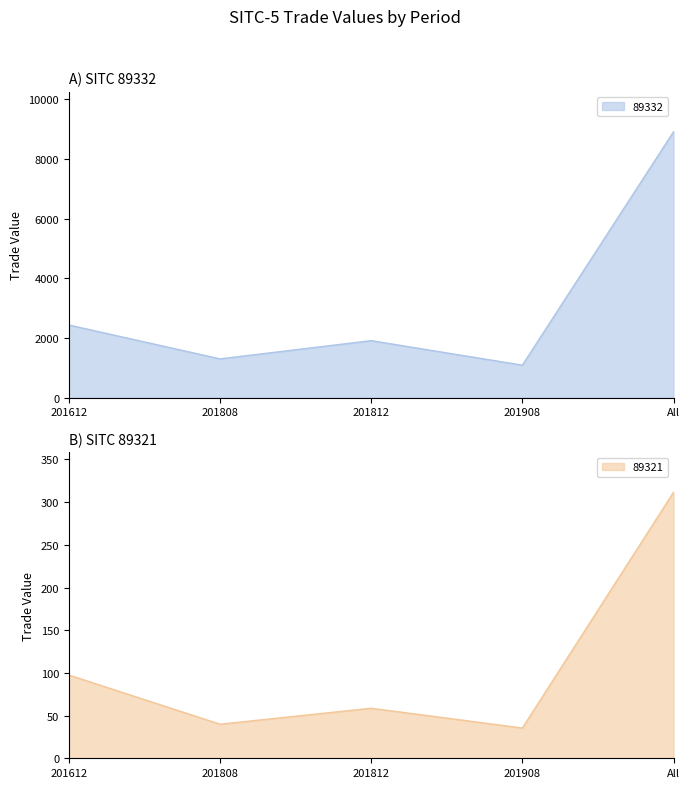

Is it true that 89332 equals 8911.8 at All?

True